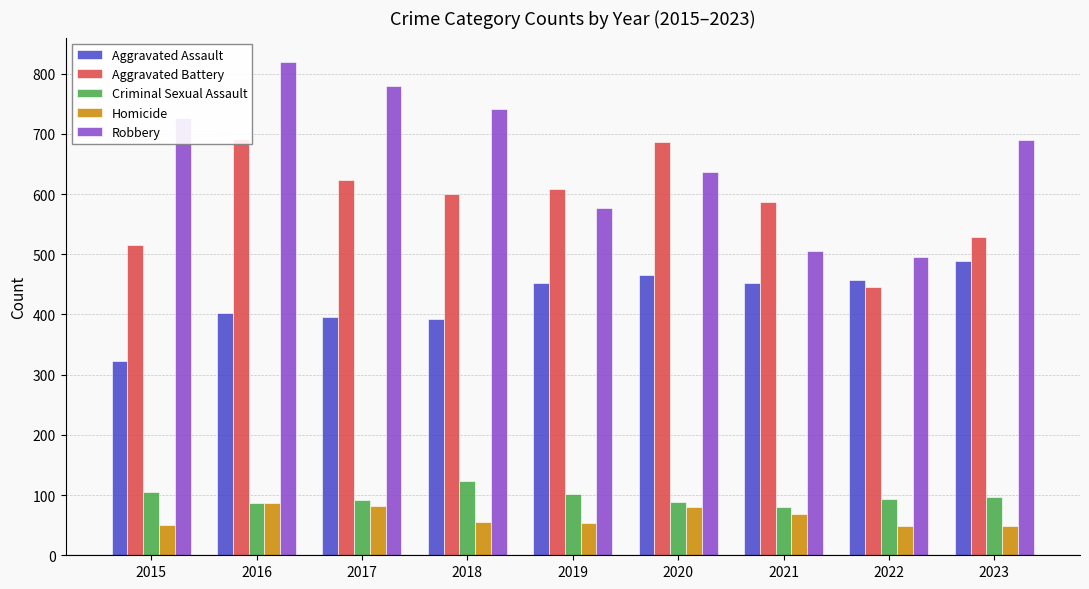

What are all the series names shown in the legend?

Aggravated Assault, Aggravated Battery, Criminal Sexual Assault, Homicide, Robbery